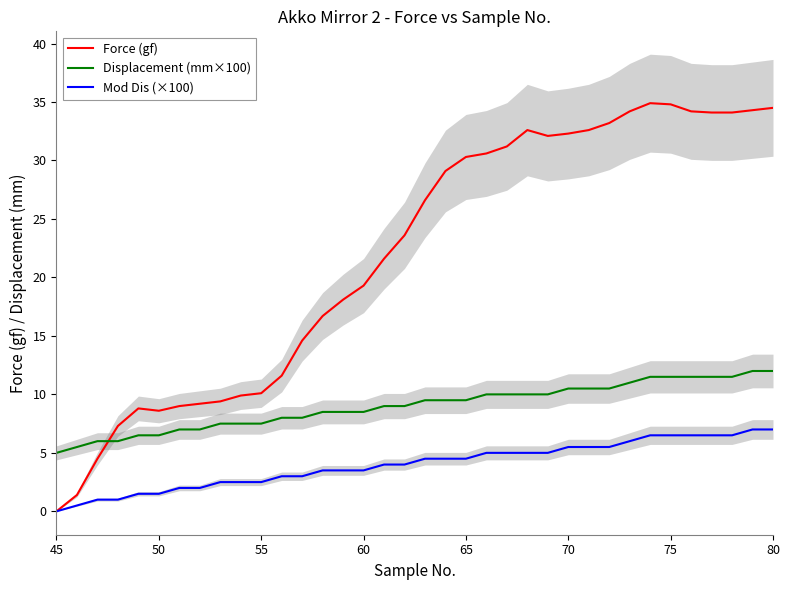

True or false: Force (gf) and Displacement (mm×100) cross at least once.

True